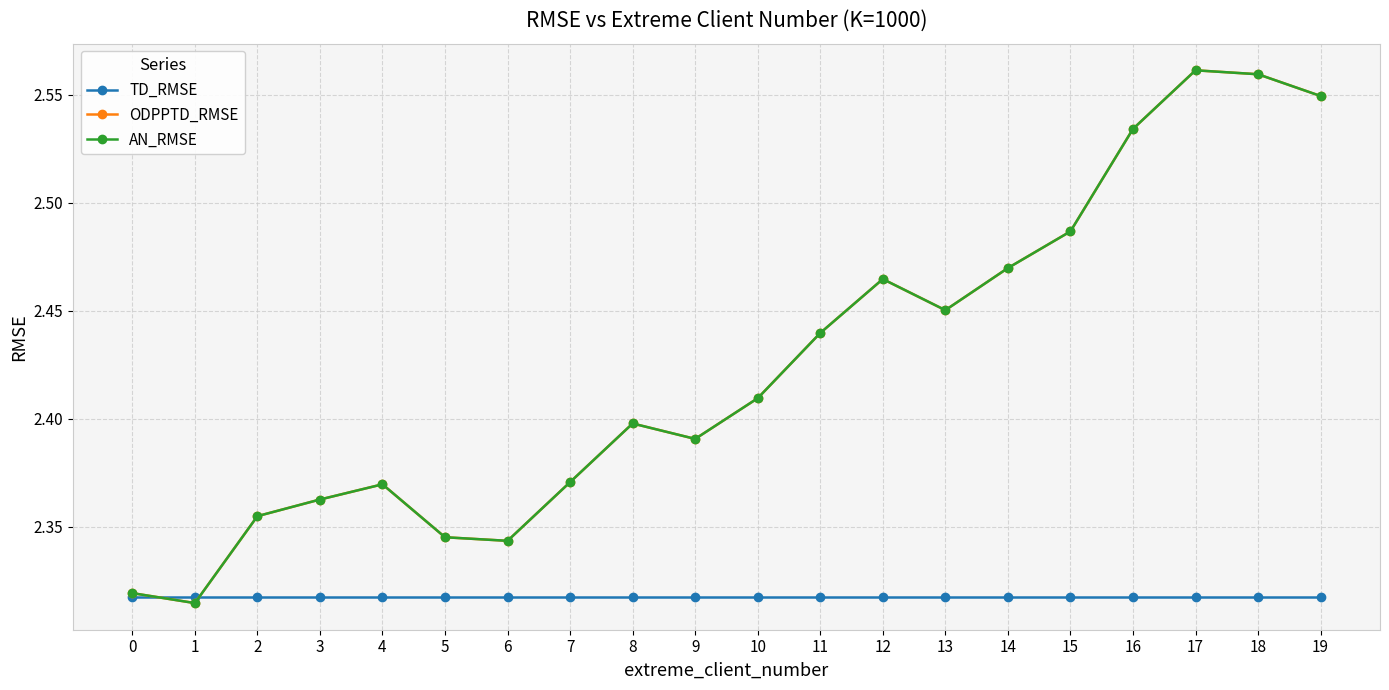

True or false: ODPPTD_RMSE has a value of 3.9 at 10.

False